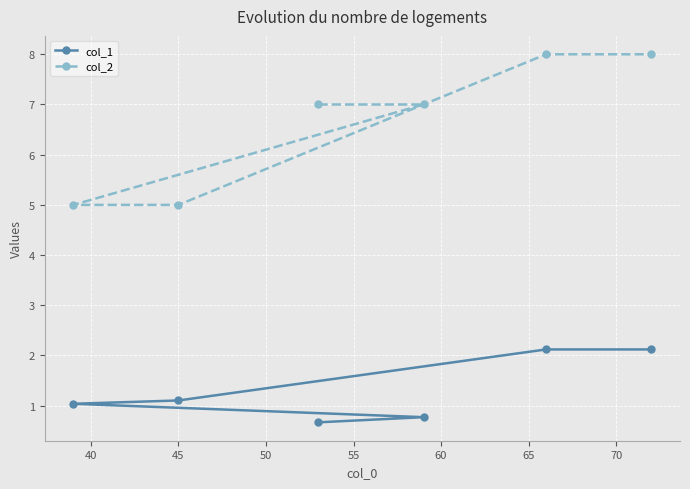

What is the maximum value for col_1?

2.1